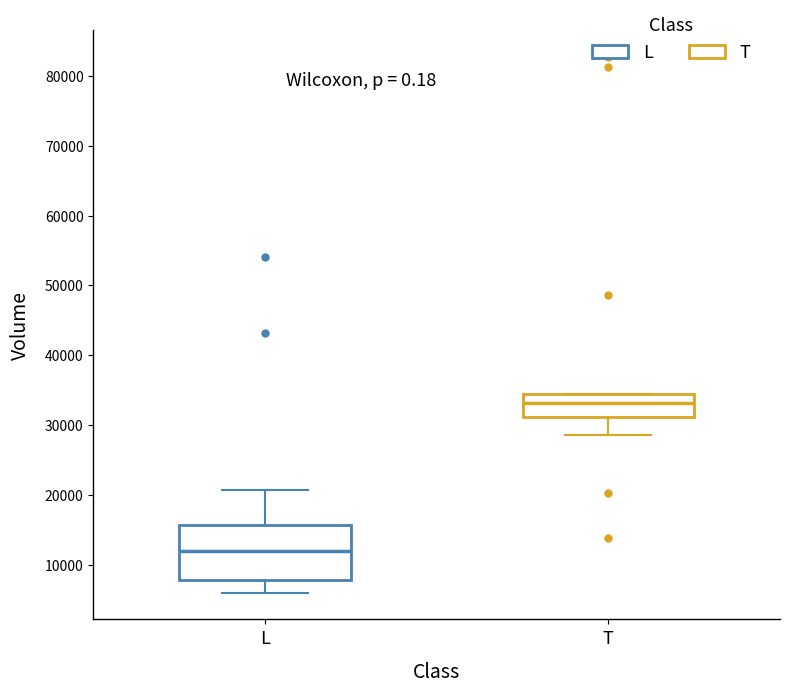

Reading left to right, transcribe this box plot: for each box, give where its median line is, the range the box spans, and where its two whiskers end, as read against the y-axis. The values are not printed on the chart, so give them approximately, as read against the axis.

L: median 12000, box 8000 to 16000, whiskers 6000 to 21000
T: median 33000, box 31000 to 34000, whiskers 29000 to 34000